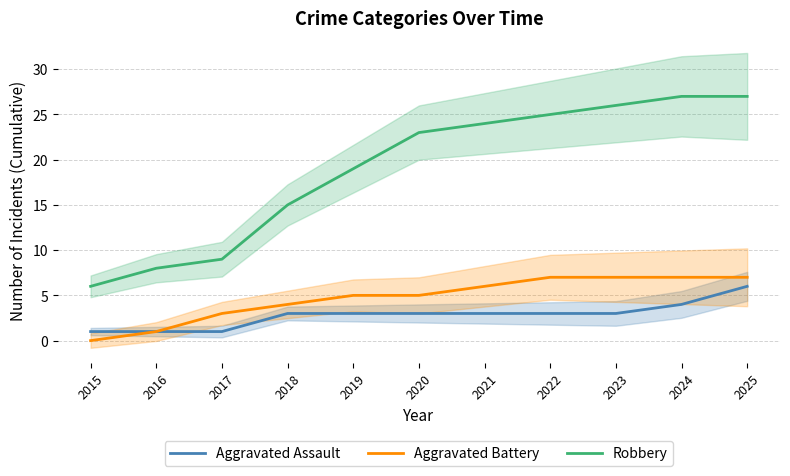

Is this an area chart (filled region under the line)?

No